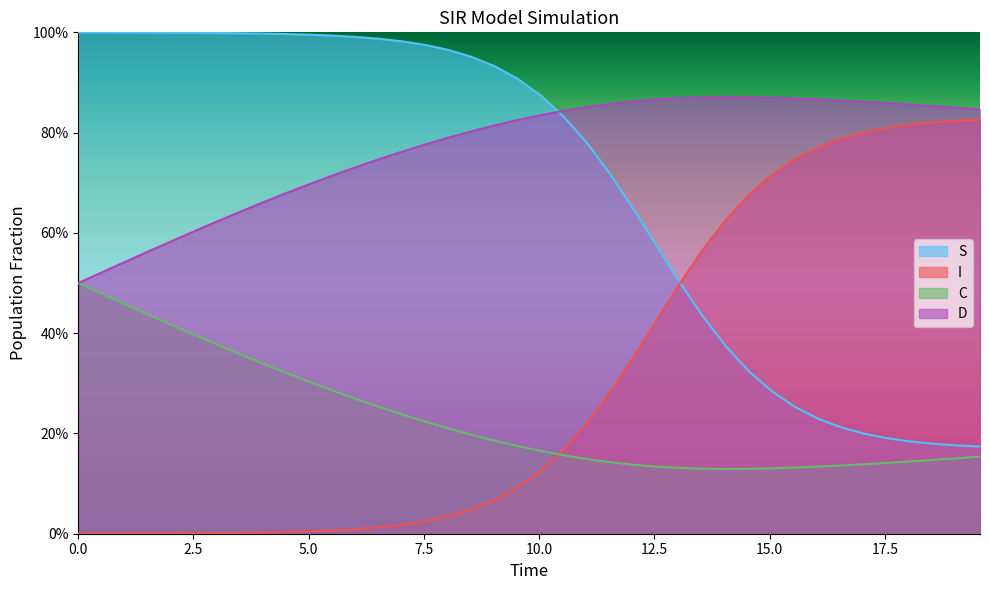

Between 15.0 and 10, which is larger?

10